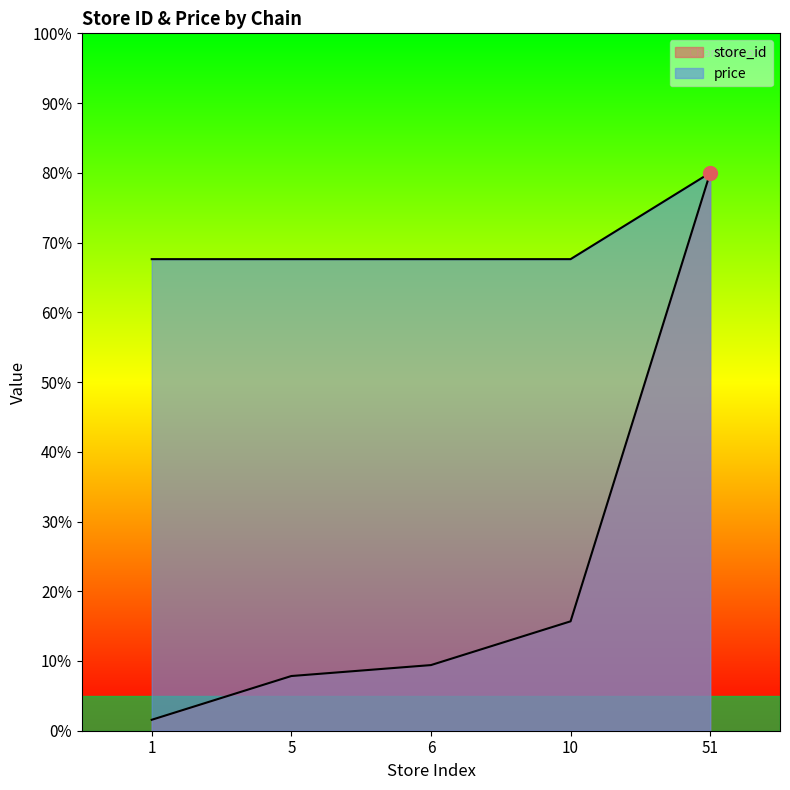

What is the spread (max minus min) of values at 6?

58.2